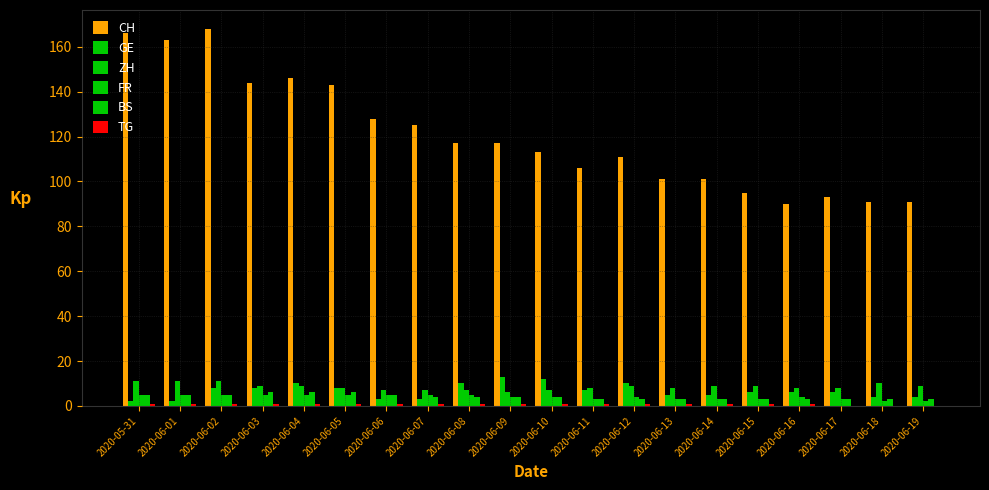

How many distinct data groups are displayed?

6